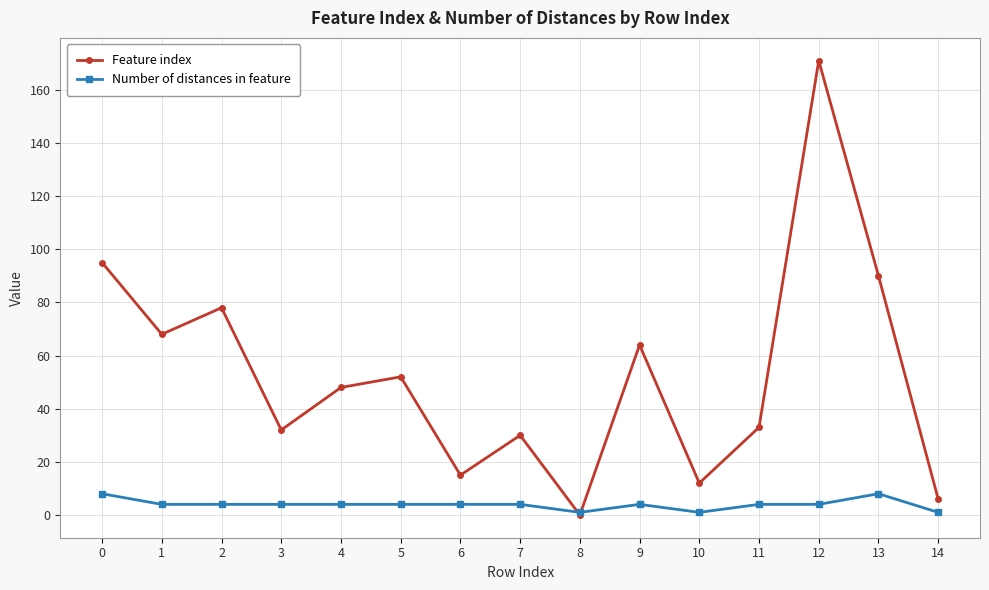

At which category does Feature index reach its first local valley?

1